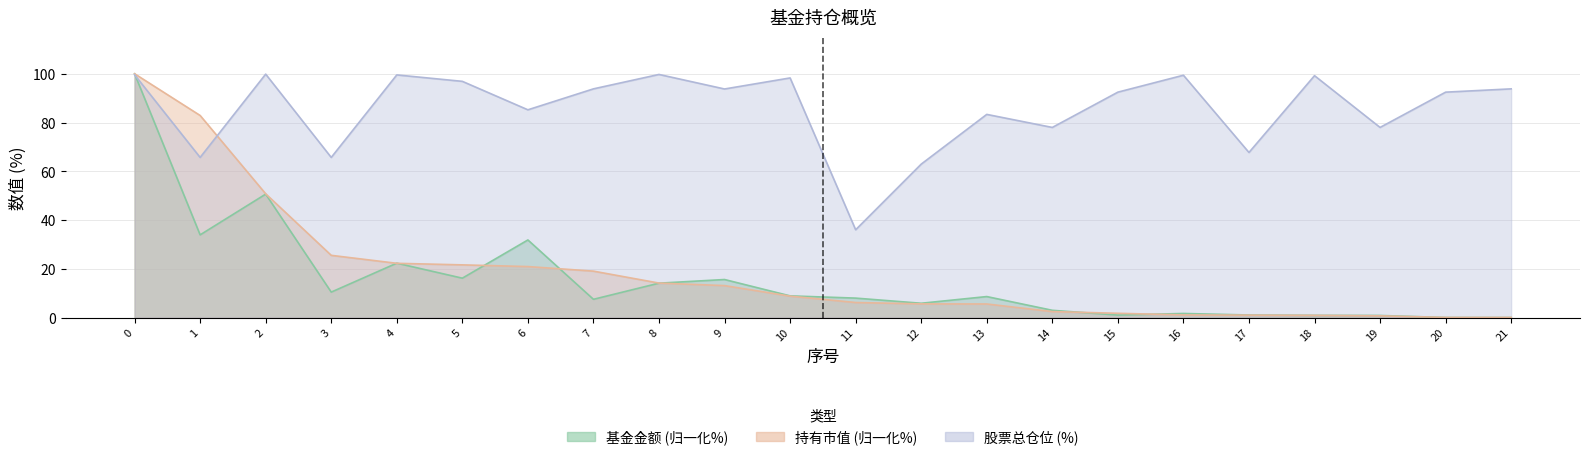

What is the sum of all 股票总仓位 values?

1881.2